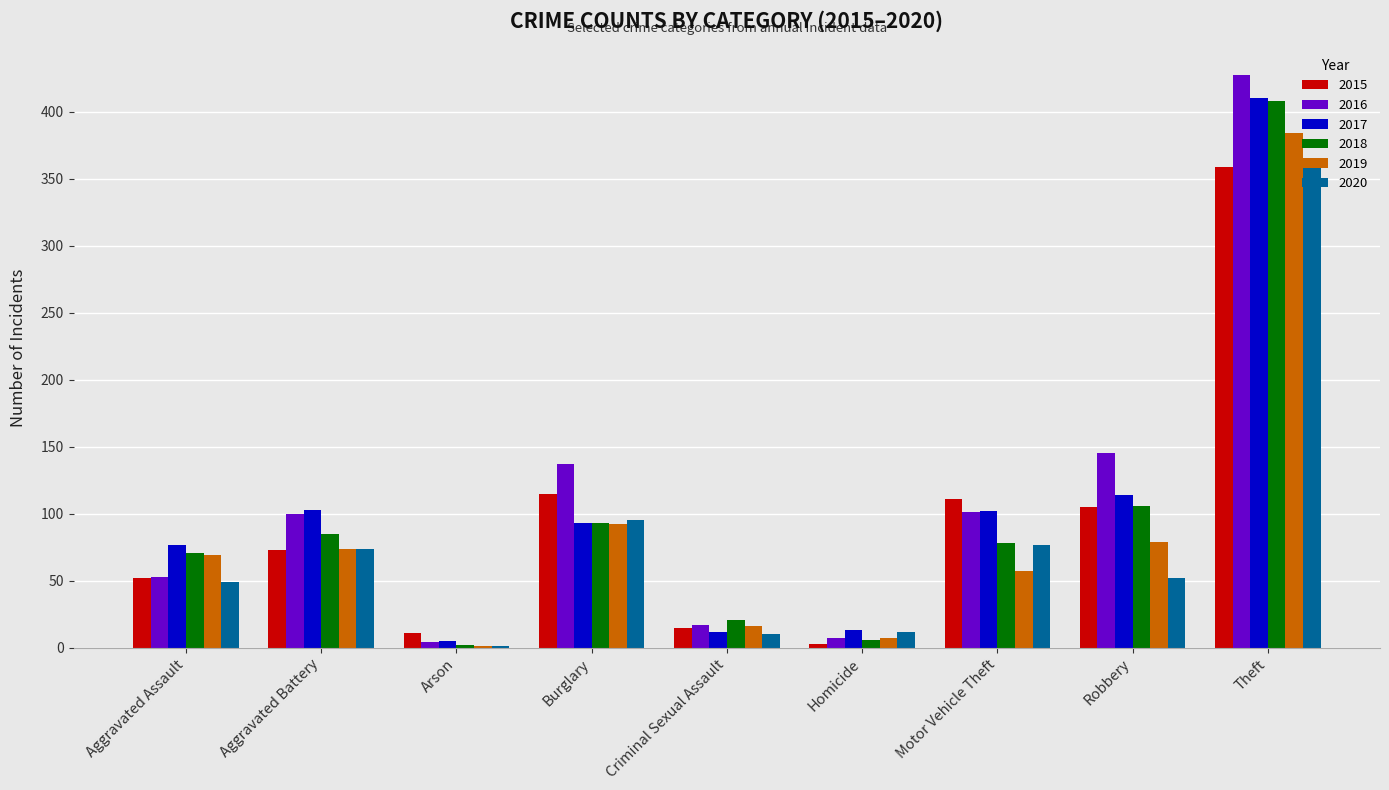

Which series changed the most between Aggravated Assault and Motor Vehicle Theft?

2015